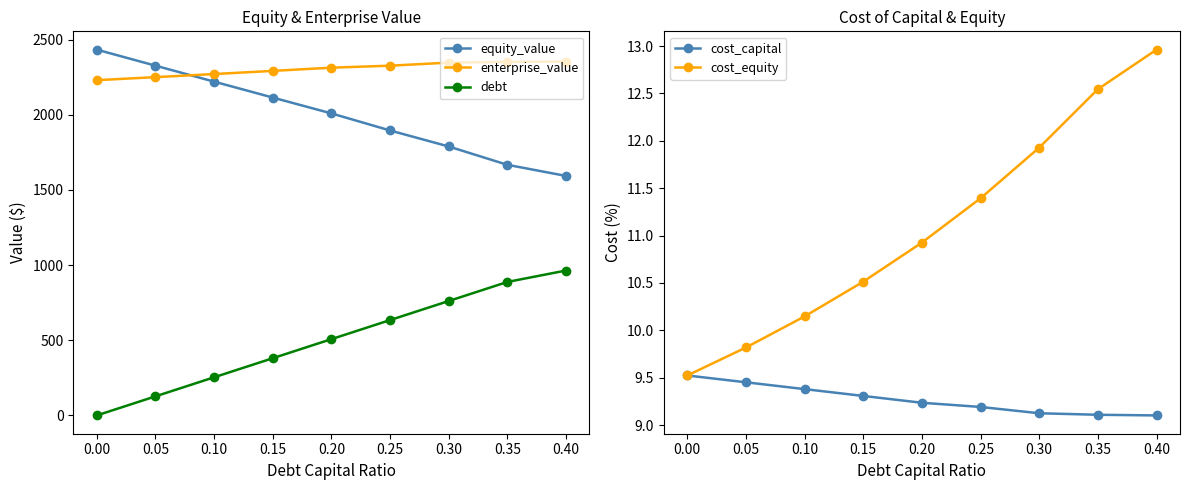

How many series are shown in this chart?

5